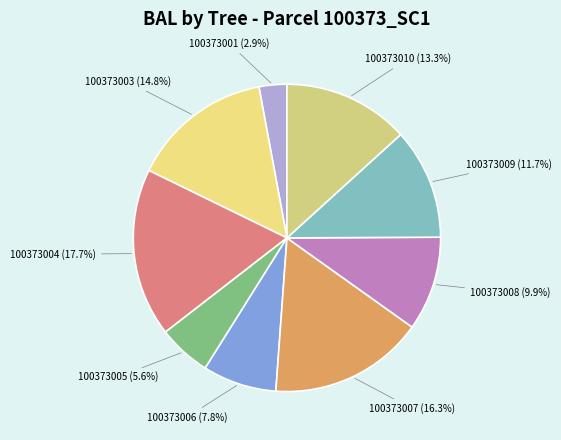

How many slices are in this pie chart?

9